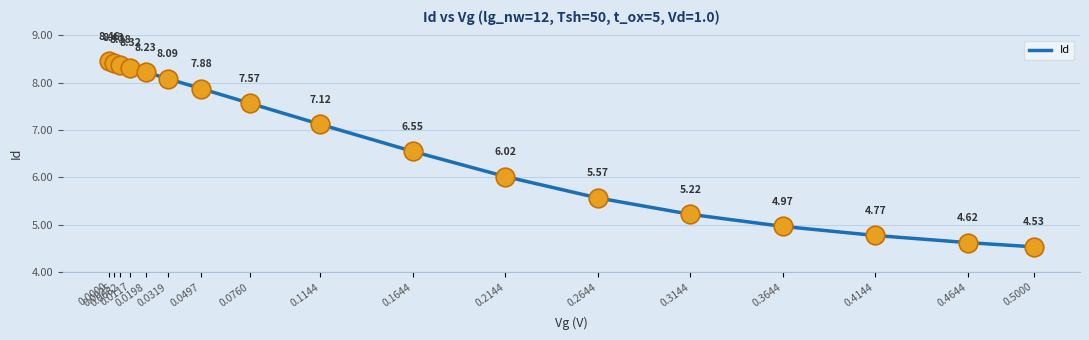

What is the change in value from 0.0000 to 0.4144?

-3.7